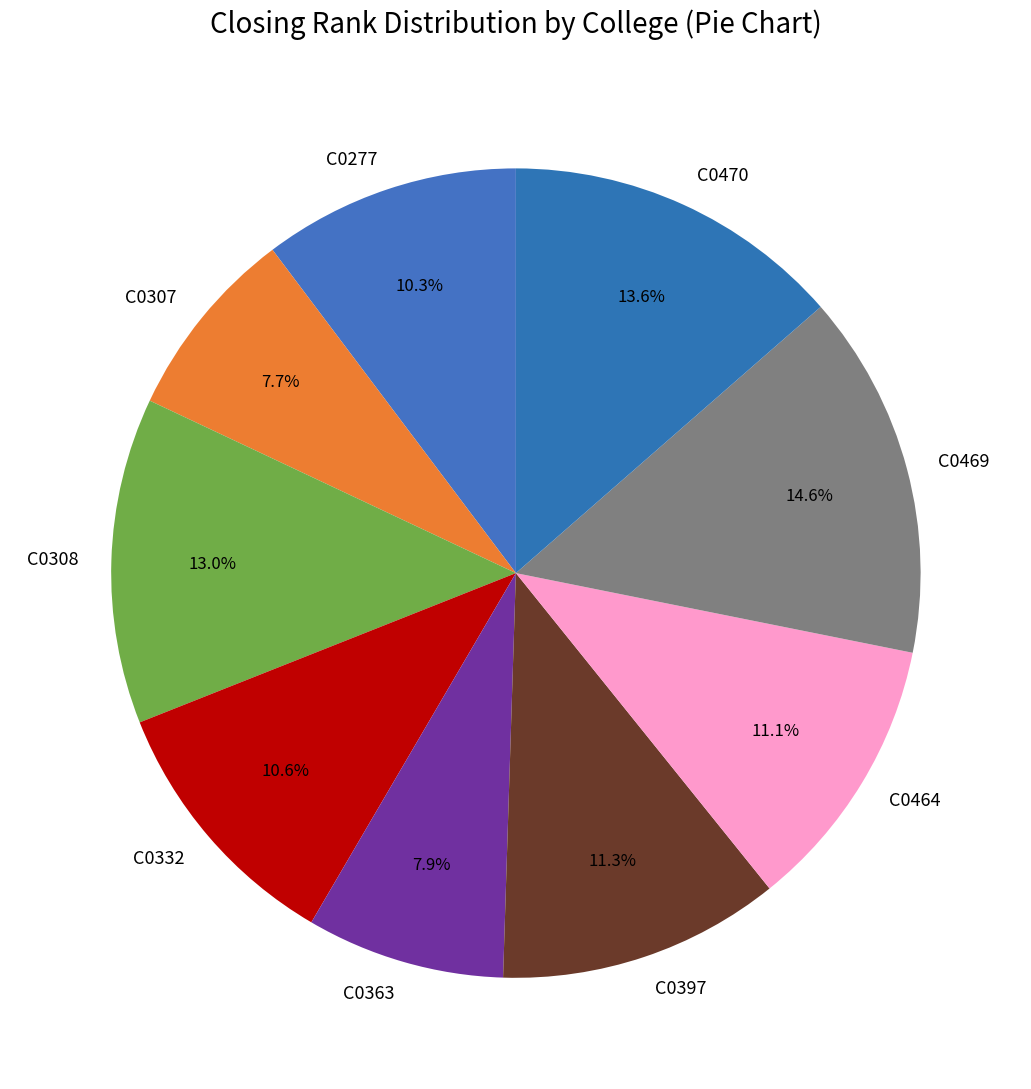

Is it true that C0469 is 8% of the pie?

False